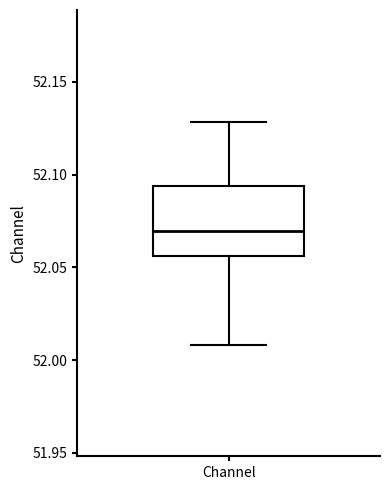

Read this box plot against the y-axis: the position of the median line, the range covered by the box, and the ends of both whiskers. The values are not printed on the chart, so give them approximately, as read against the axis.

median 52.070, box 52.055 to 52.095, whiskers 52.010 to 52.130